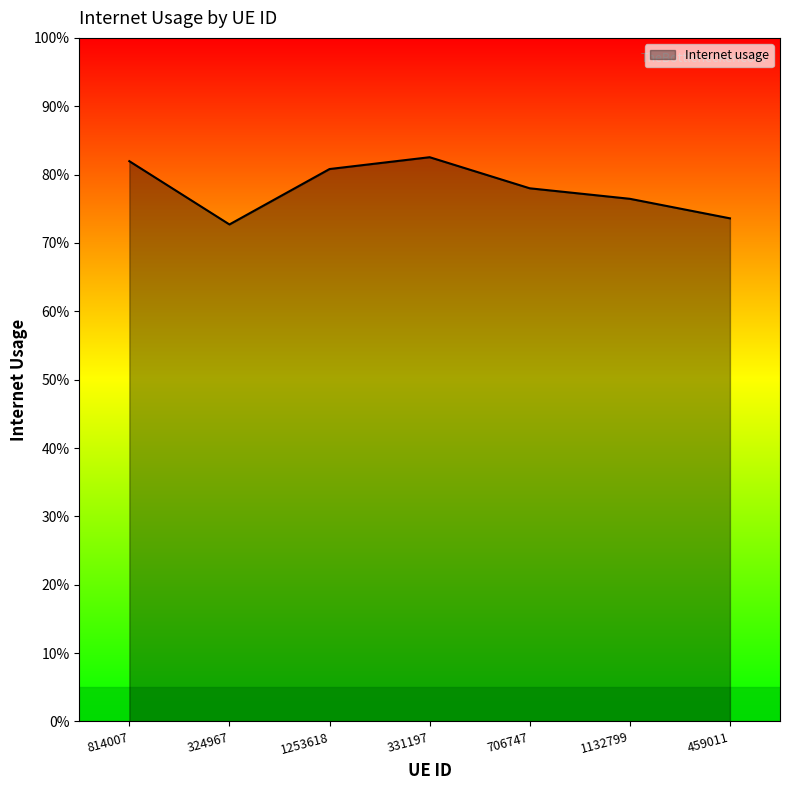

What is the difference between the second highest and minimum values?

0.1